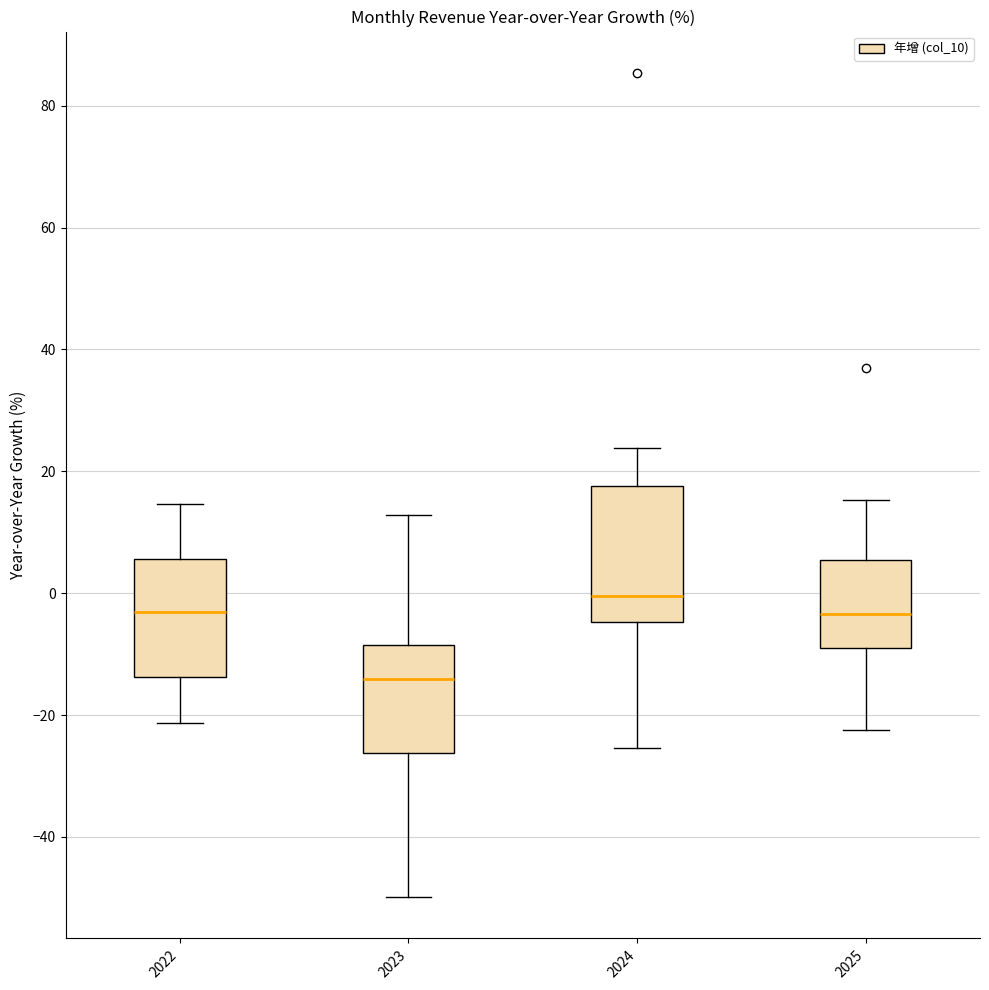

Comparing the boxes themselves (not the whiskers), which one is the tallest?

2024